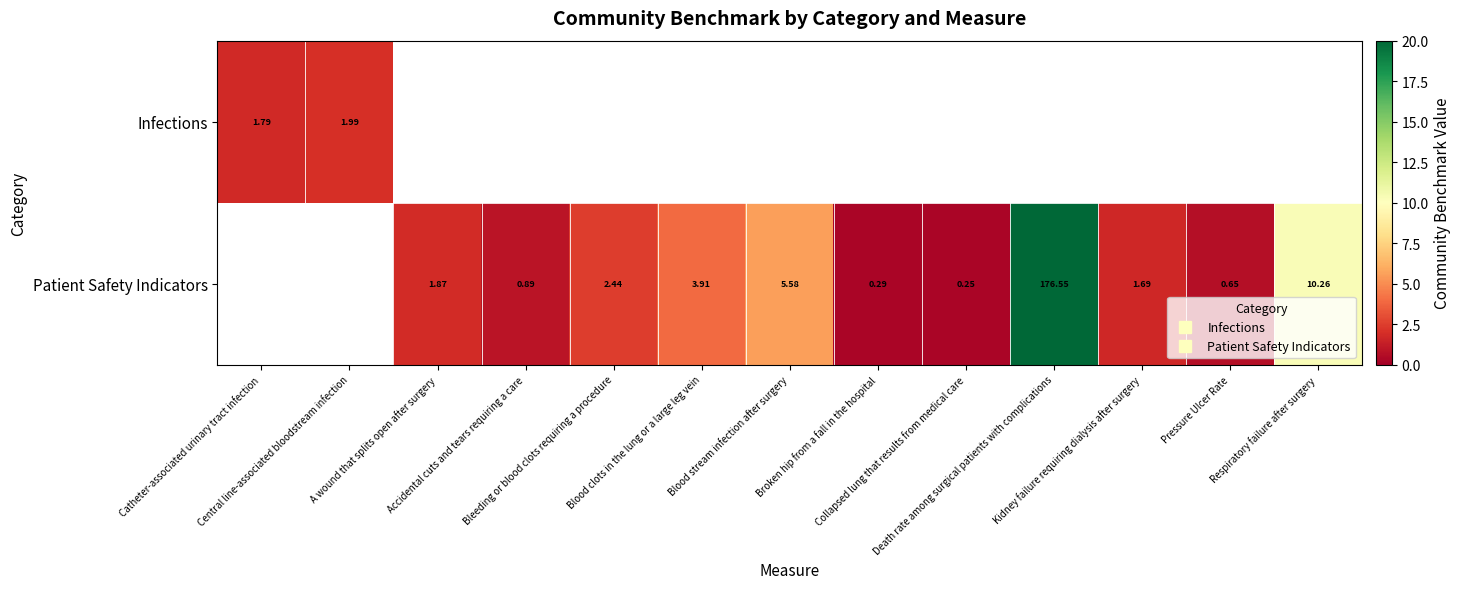

True or false: Patient Safety Indicators has a value of 3.2 at A wound that splits open after surgery.

False